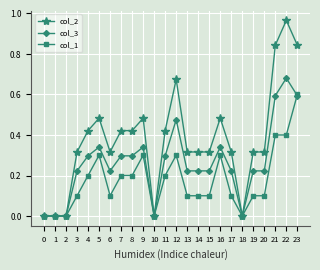

True or false: col_2 has more than 1 points higher than both neighbors.

True